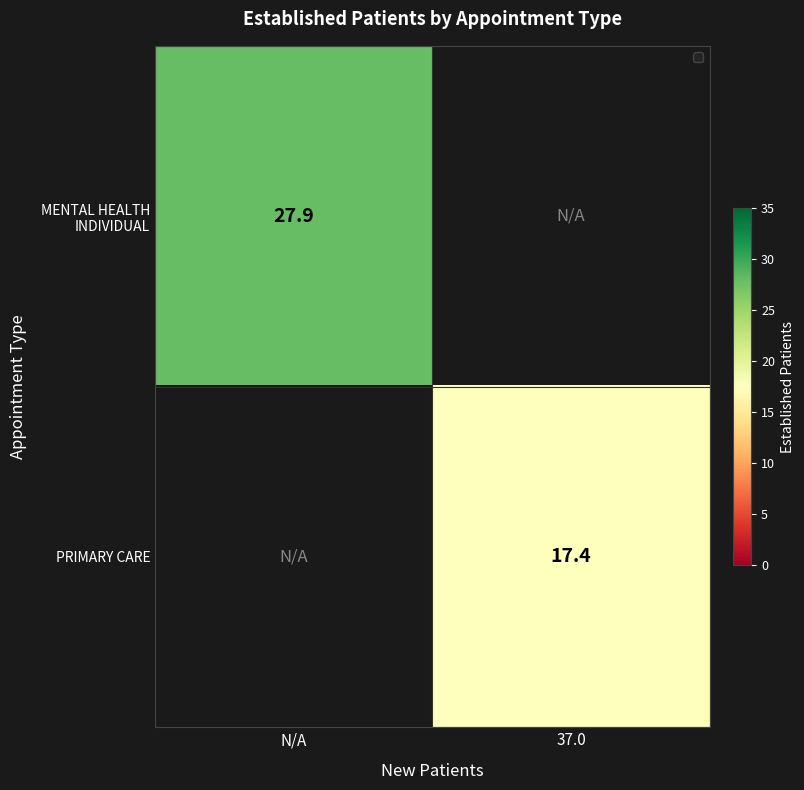

True or false: MENTAL HEALTH INDIVIDUAL has a value of 27.9 at N/A.

True